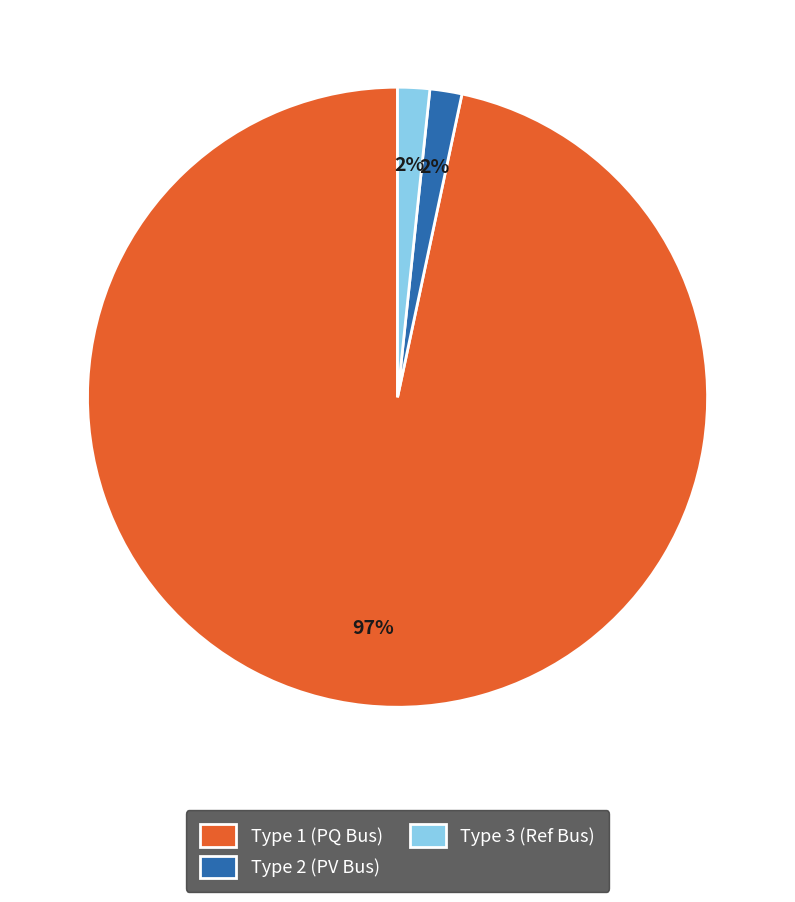

Is the sum of Type 1 (PQ Bus) and Type 2 (PV Bus) greater than half?

Yes